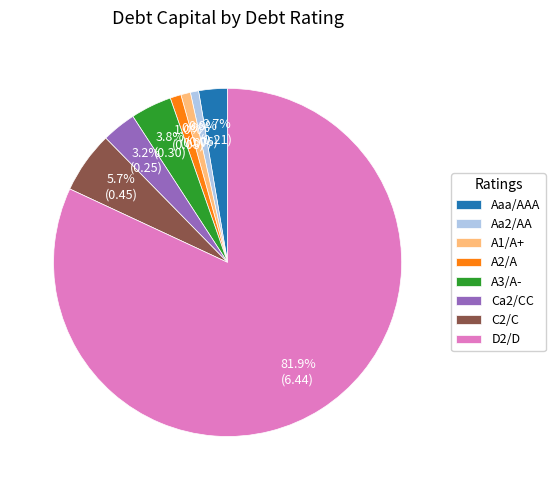

Is there any slice that represents more than half of the pie?

Yes